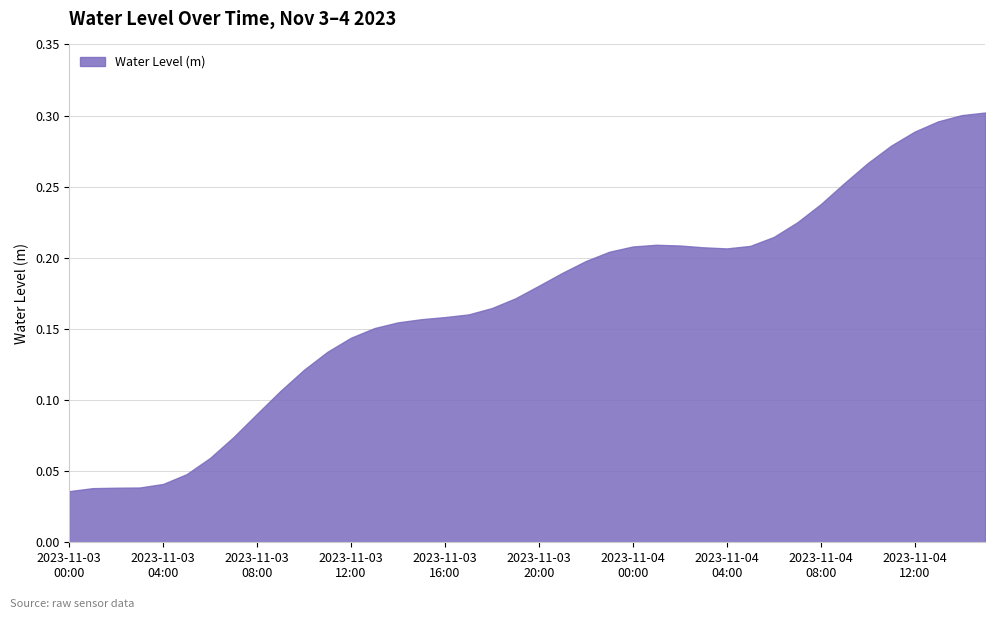

At which label is the value closest to 0?

2023-11-03 00:00